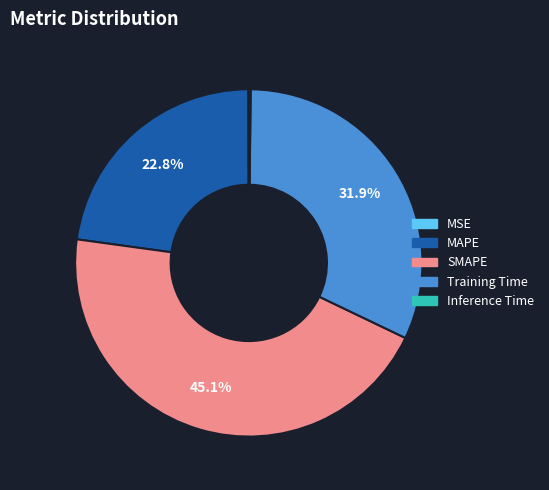

To the nearest percent, what is the average slice percentage?

20%